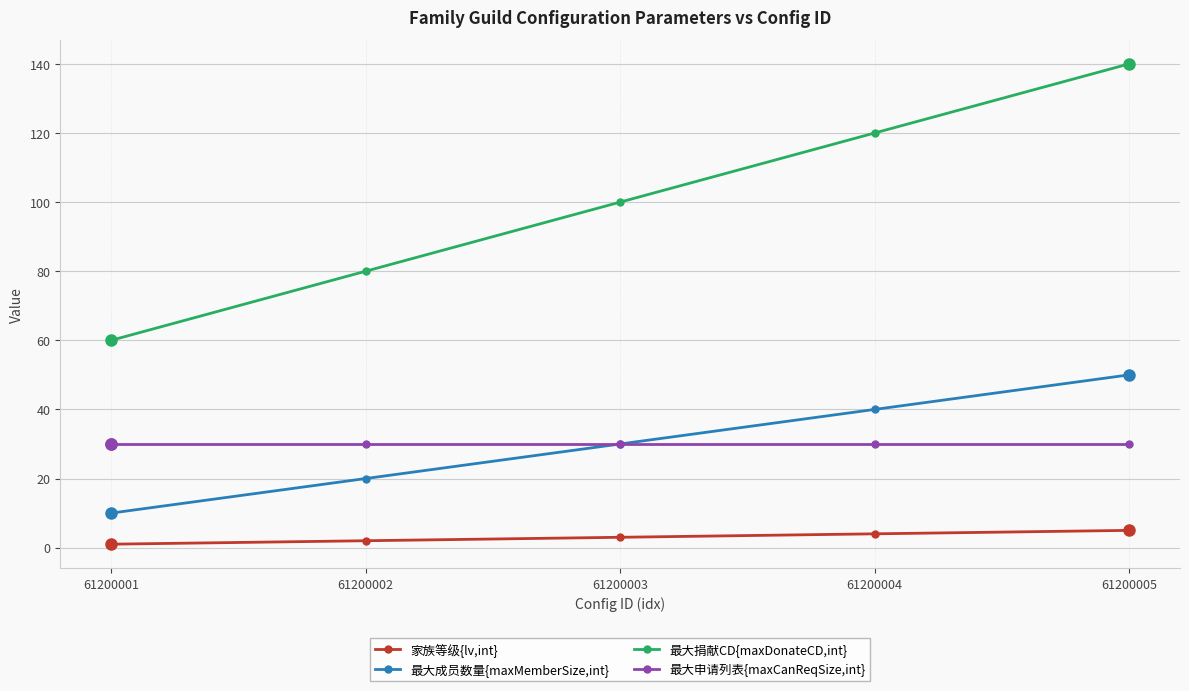

The value of 家族等级{lv,int} at 61200003 is 3. True or false?

True